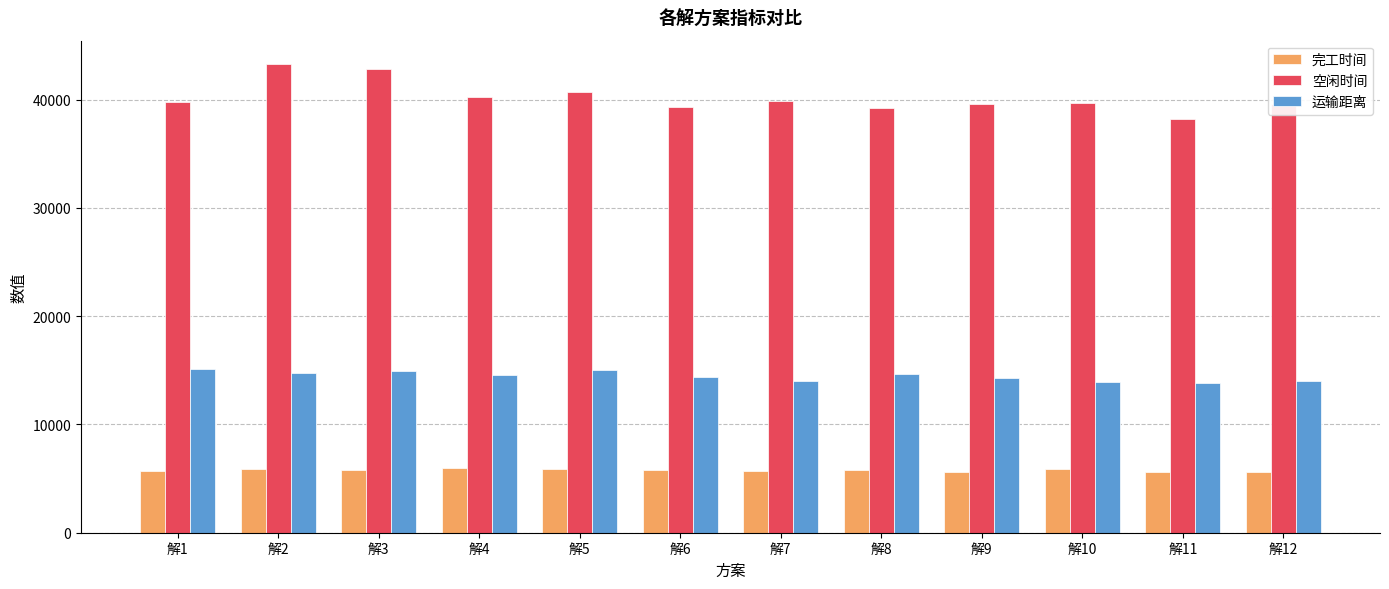

List the series in order of their peak value, lowest first.

完工时间, 运输距离, 空闲时间